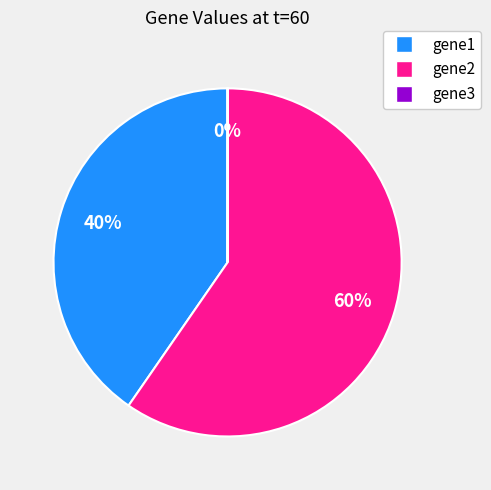

Which has a higher value, gene2 or gene1?

gene2